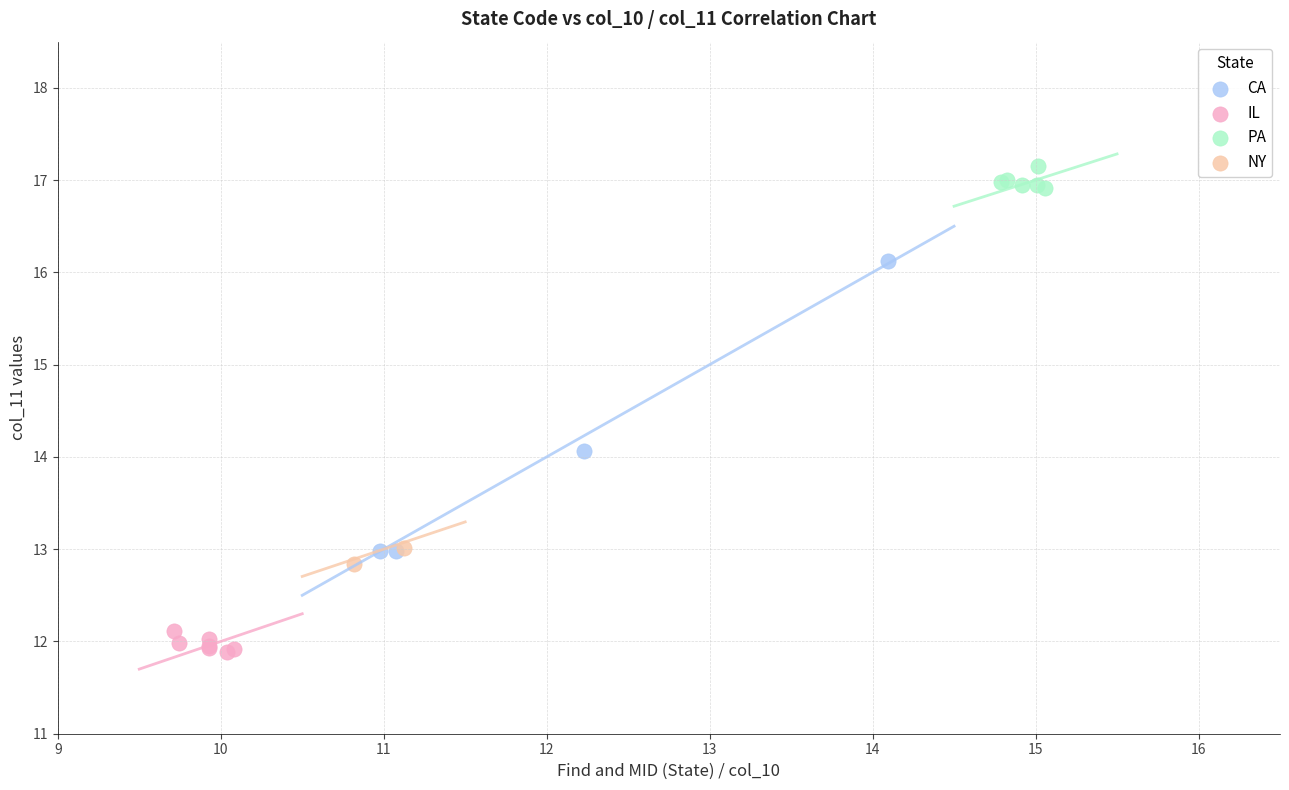

What are all the series names shown in the legend?

CA, IL, PA, NY